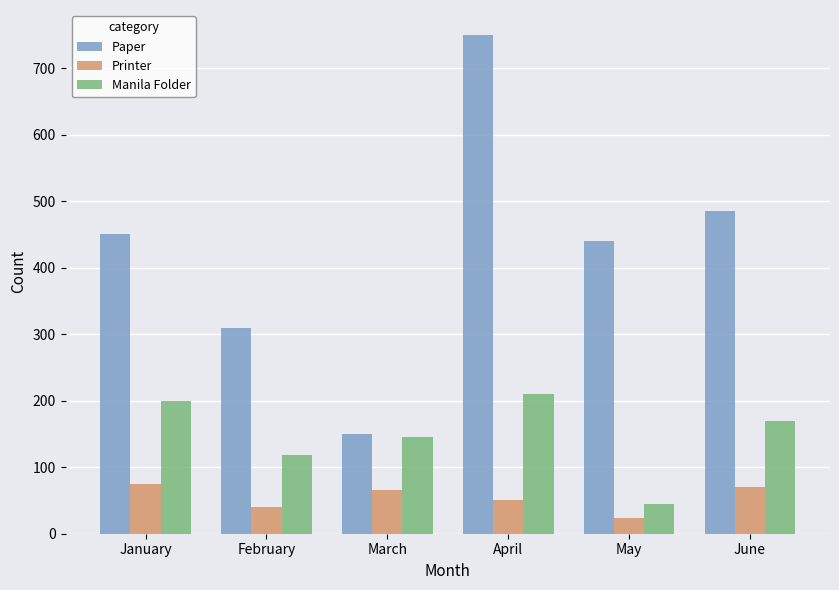

Reading left to right, what are all the values shown in this chart?

Paper: January=450	February=310	March=150	April=750	May=440	June=485
Printer: January=75	February=40	March=65	April=50	May=24	June=71
Manila Folder: January=200	February=118	March=145	April=210	May=45	June=170